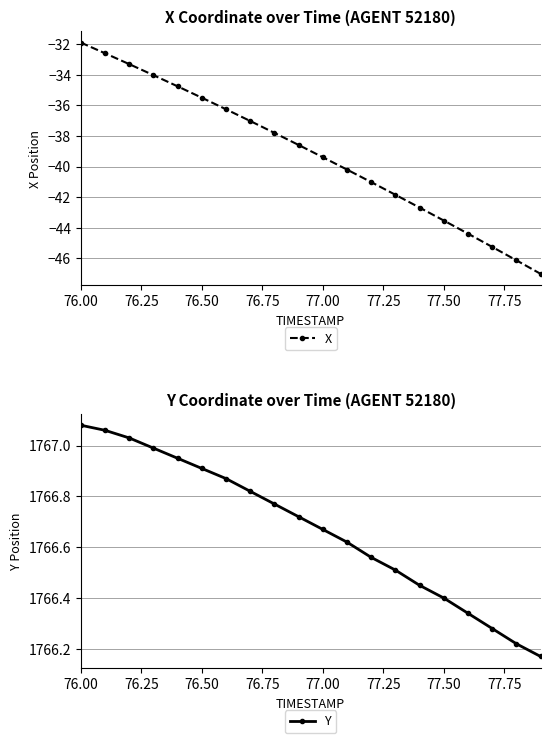

What is the sum of all X values?

-783.2